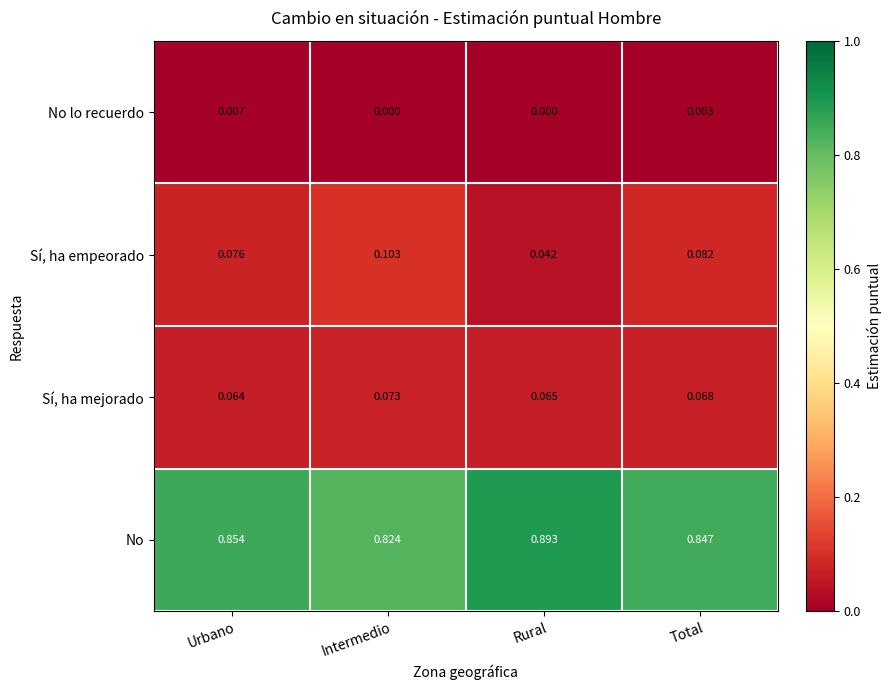

Where is No nearest to the value 0?

Intermedio